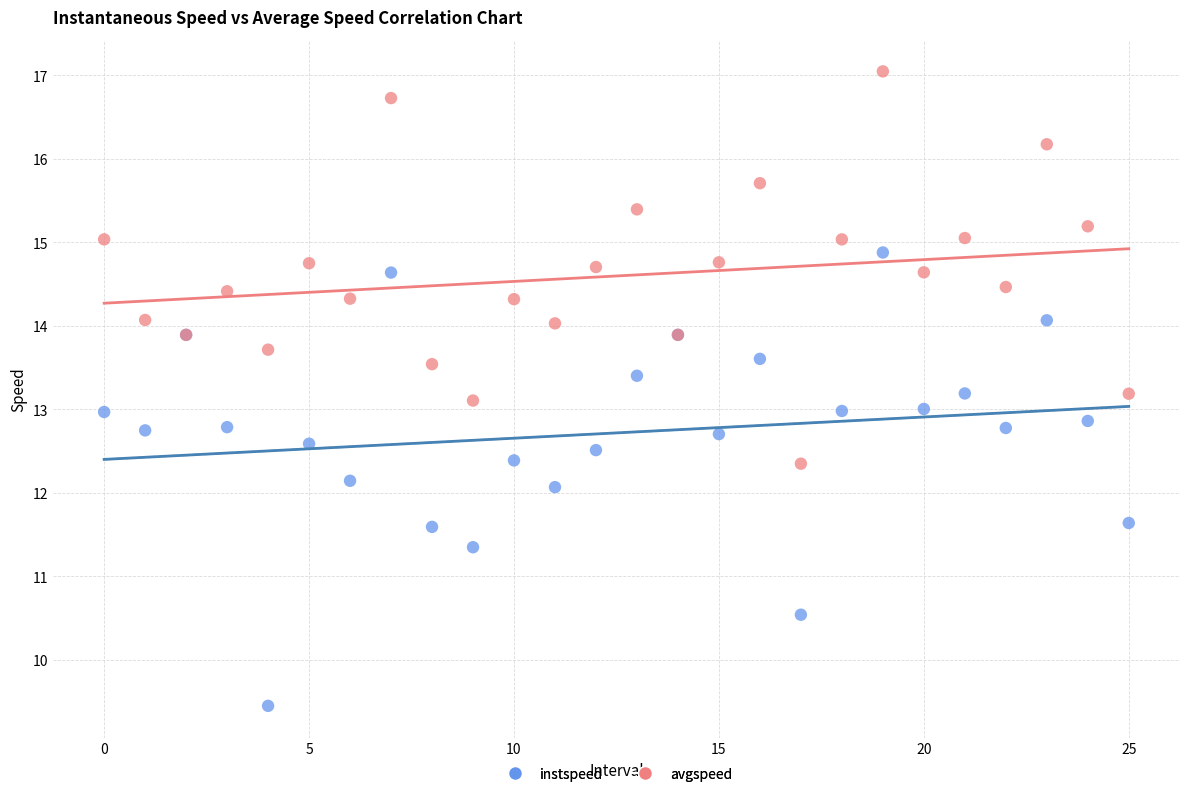

Which series contains the highest Y value?

avgspeed